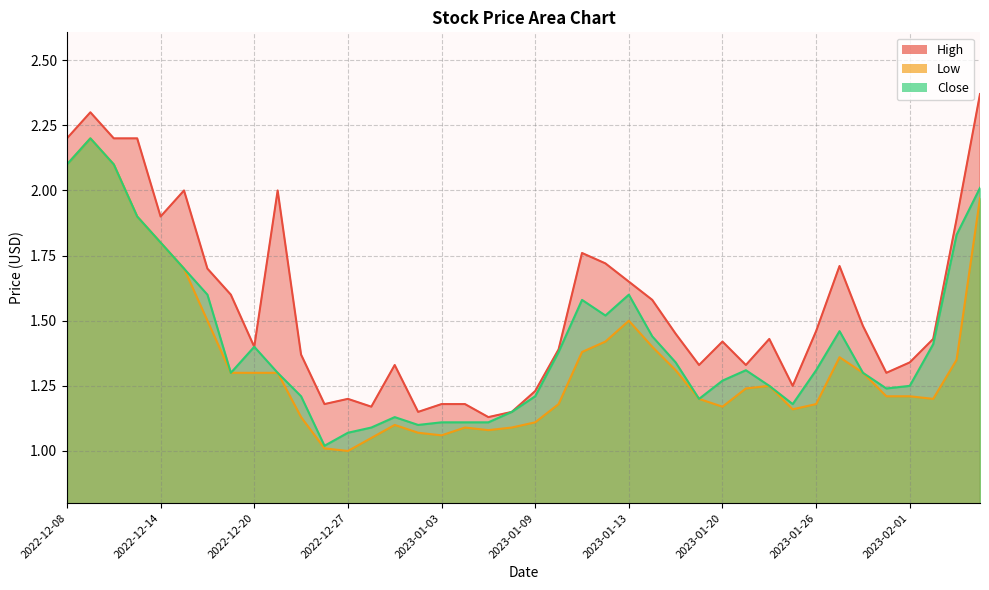

At which label does High reach its peak?

2023-02-06